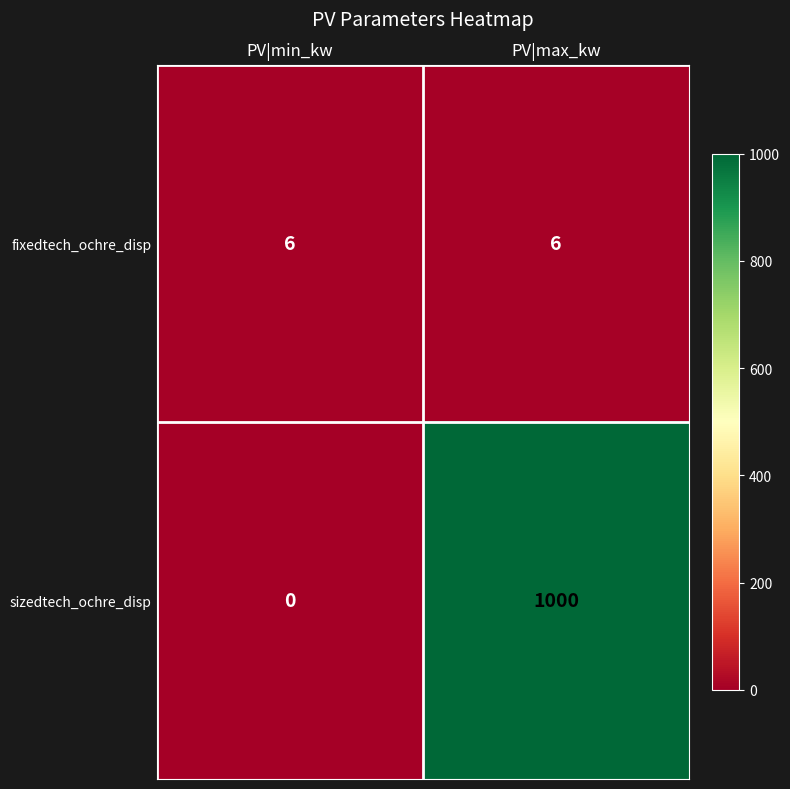

At which category does the chart reach its minimum across all series?

PV|min_kw